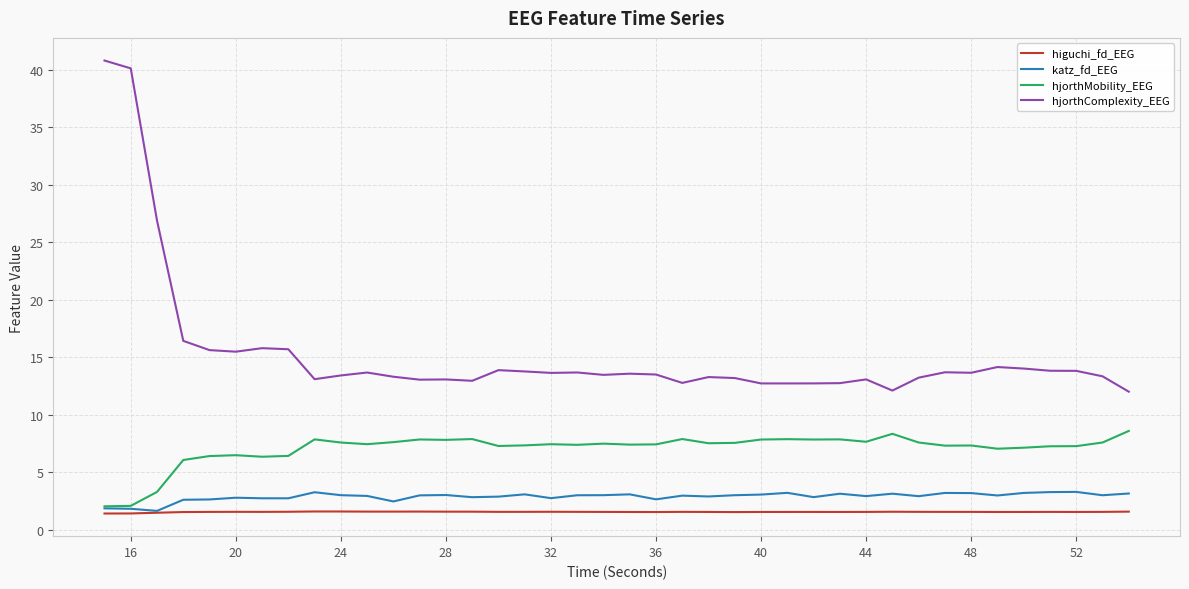

True or false: hjorthComplexity_EEG and katz_fd_EEG cross at least once.

False